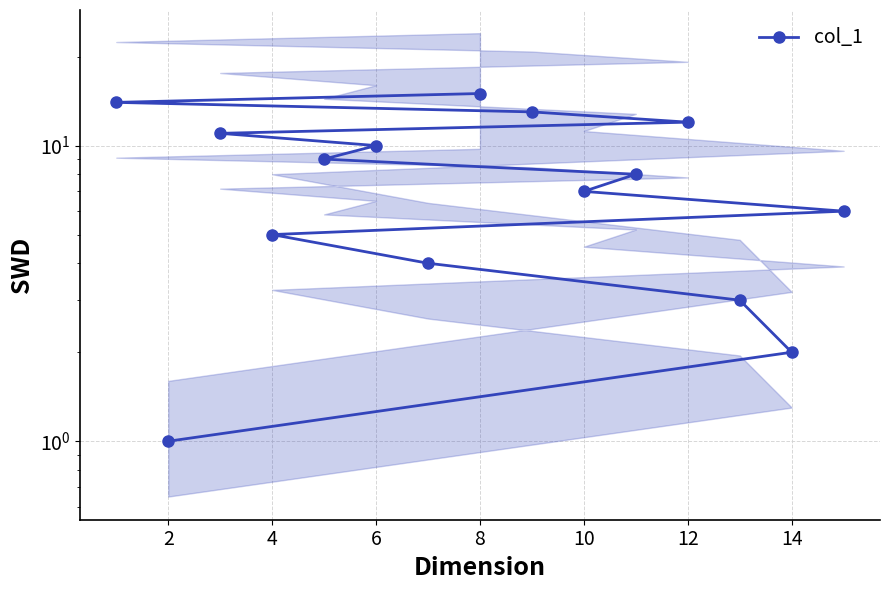

True or false: the data has more than 1 interior local peaks.

False